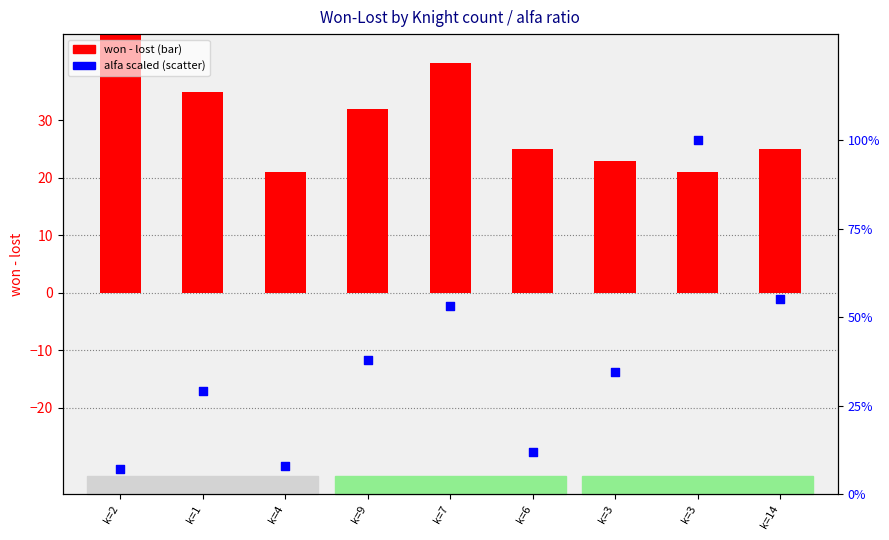

What are all the series names shown in the legend?

won - lost, alfa (scaled)